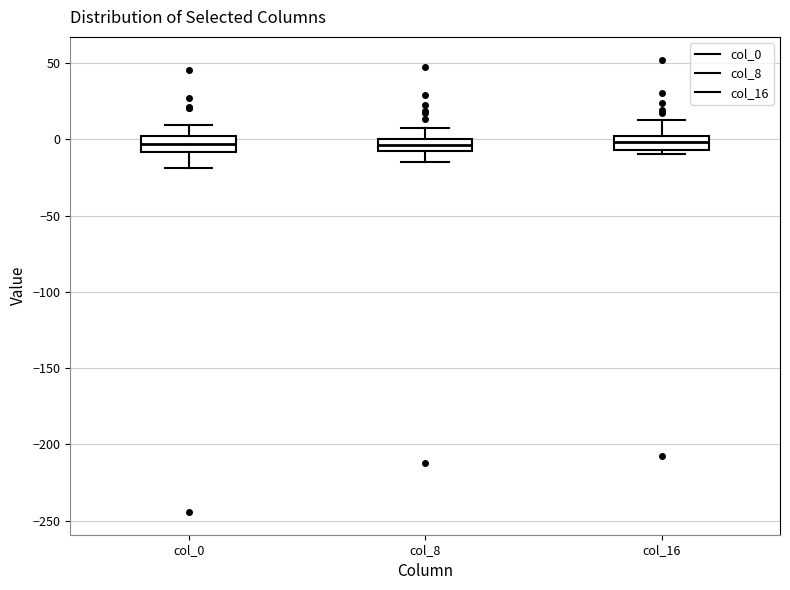

Reading left to right, read every box against the y-axis: the position of its median line, the range the box covers, and the ends of its whiskers. The values are not printed on the chart, so give them approximately, as read against the axis.

col_0: median -5, box -10 to 0, whiskers -20 to 10
col_8: median -5 (inside the box), box -5 to 0, whiskers -15 to 10
col_16: median 0 (inside the box), box -5 to 0, whiskers -10 to 15